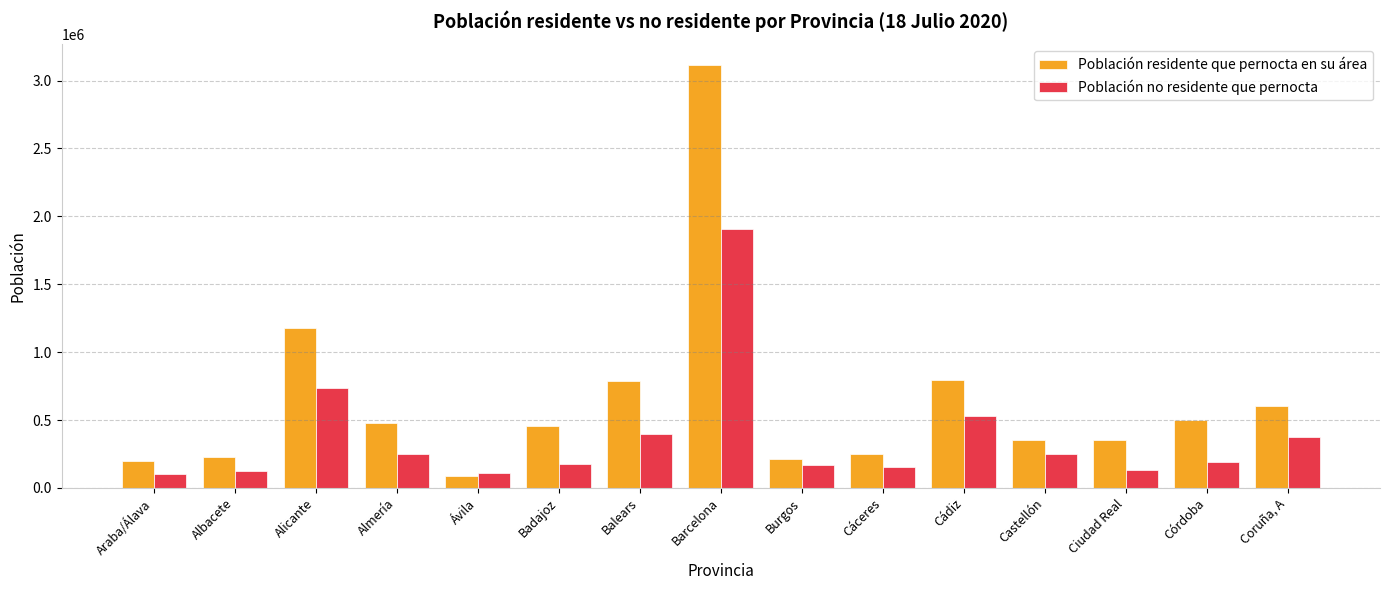

True or false: Población no residente que pernocta has a value of 1907337 at Barcelona.

True